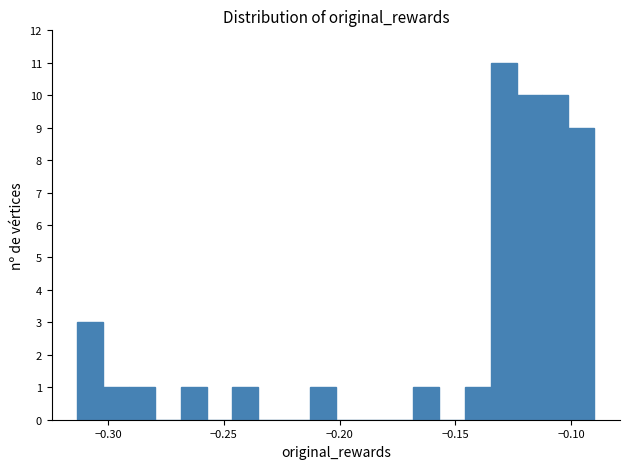

Read against the x-axis, roughly where is the centre of the tallest bar?

-0.130